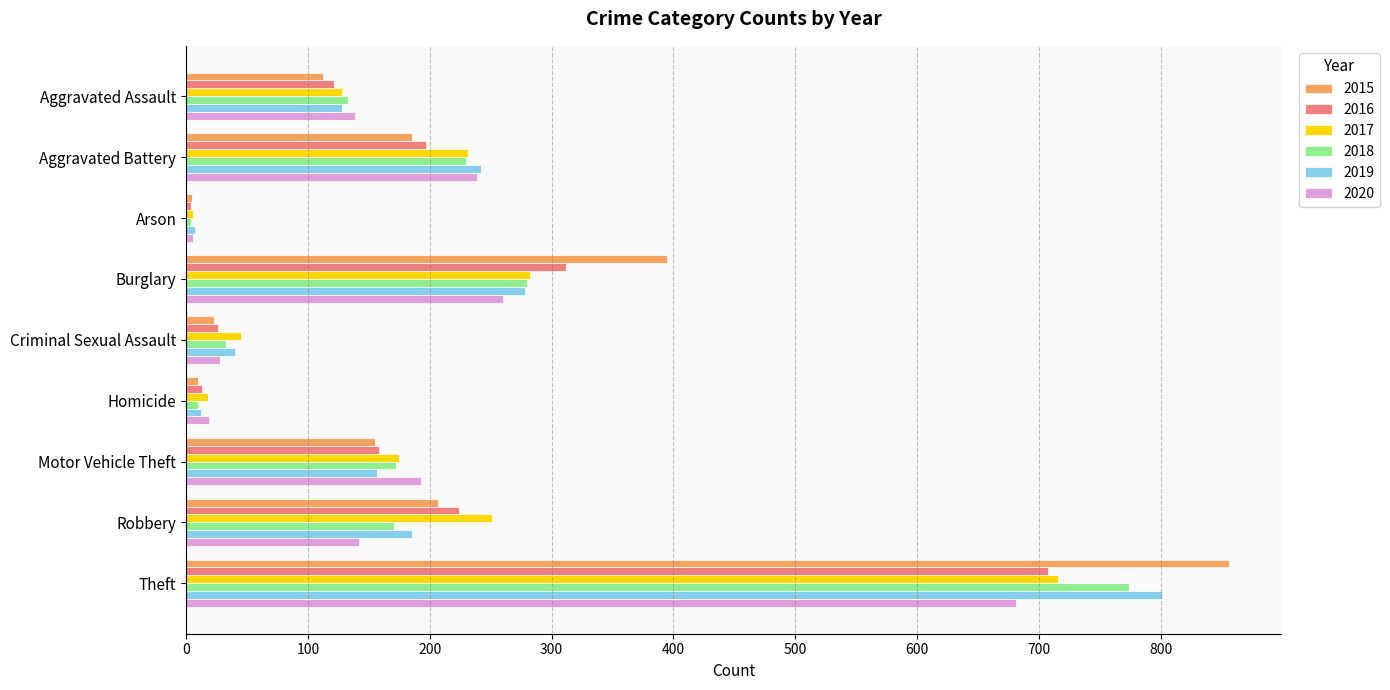

What is the total value across all series at Aggravated Assault?

761